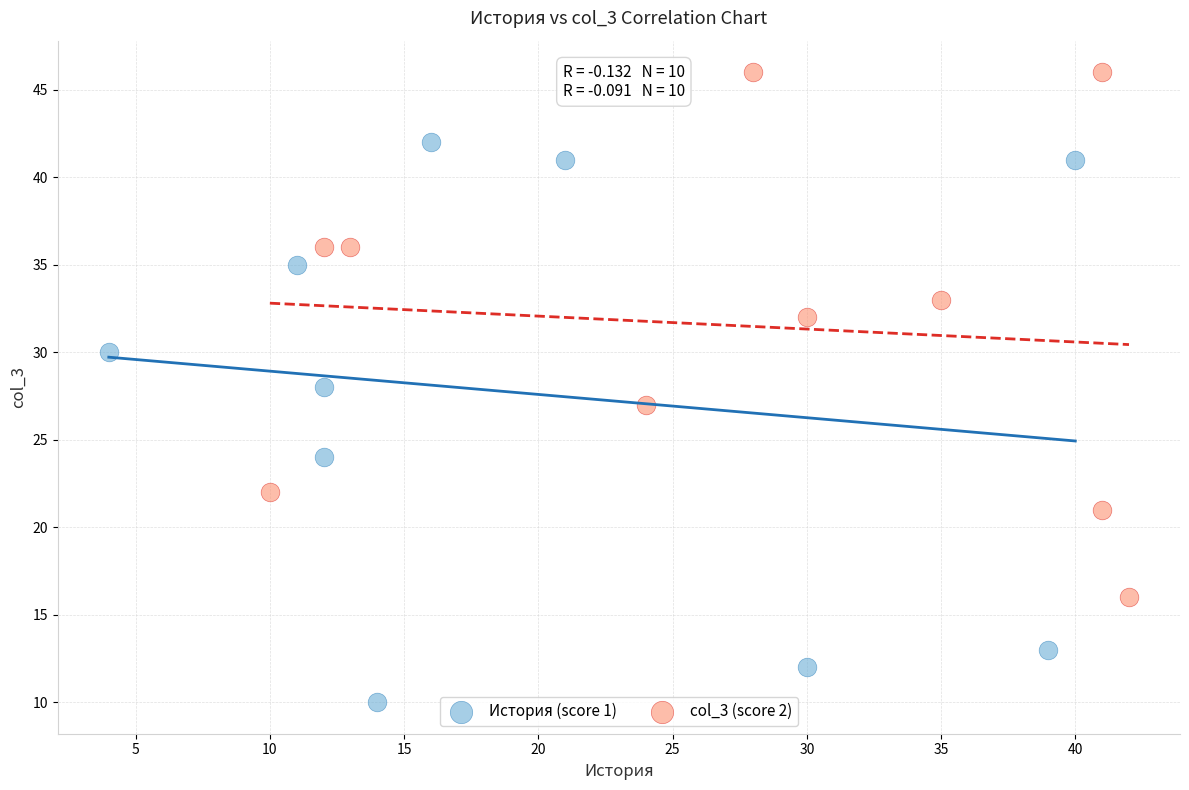

Which series reaches the minimum Y coordinate?

История (score 1)